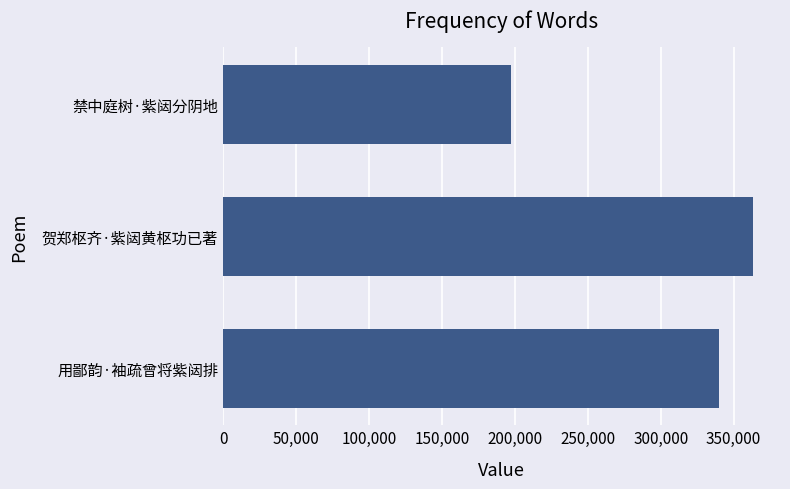

Reading top to bottom, transcribe all the data shown in this chart.

197065	363601	339632